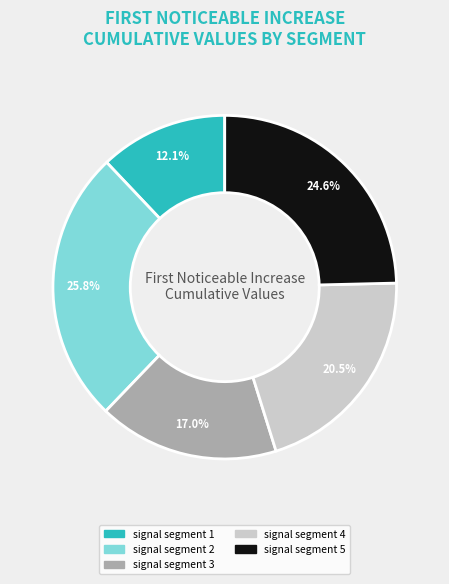

Combined, do signal segment 4 and signal segment 2 account for over 50%?

No